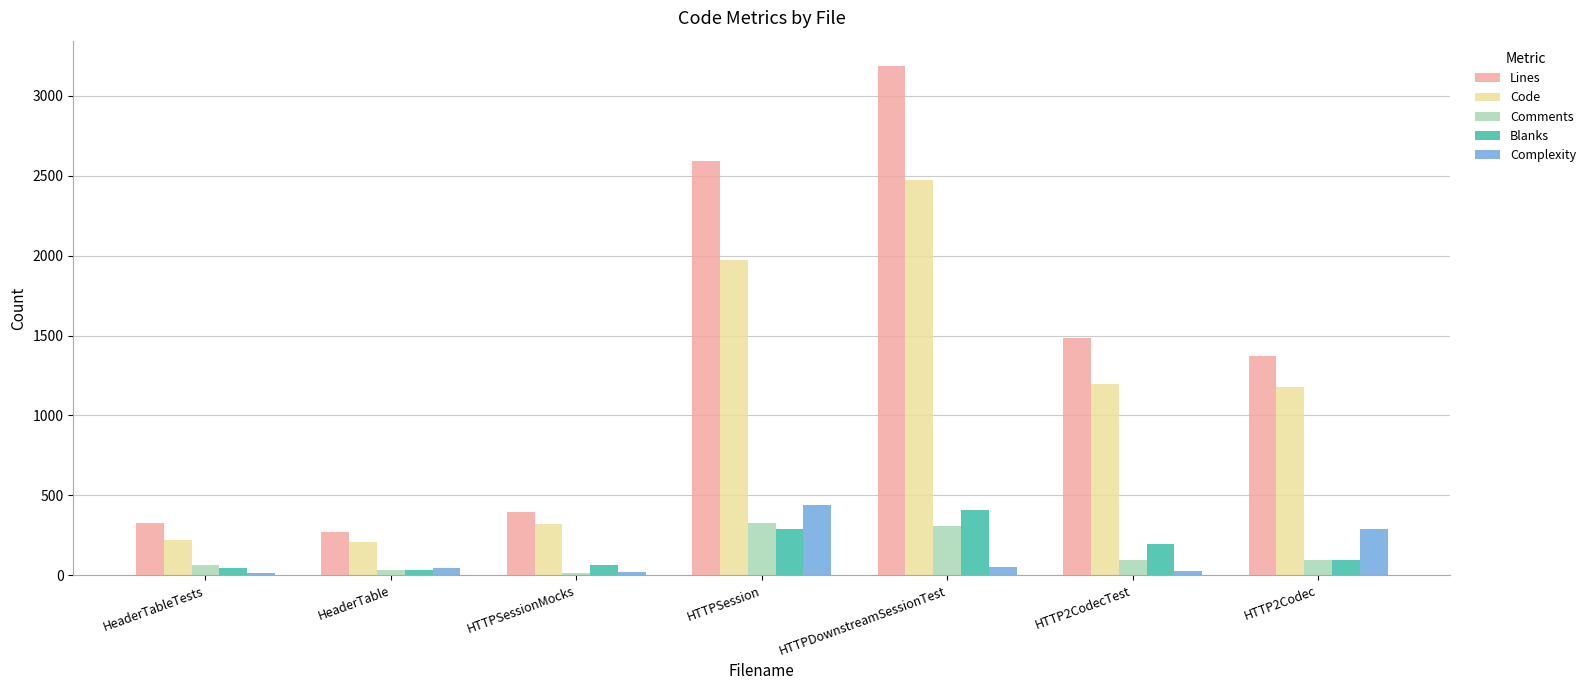

What is the label of the 3rd bar from the right?

HTTPDownstreamSessionTest